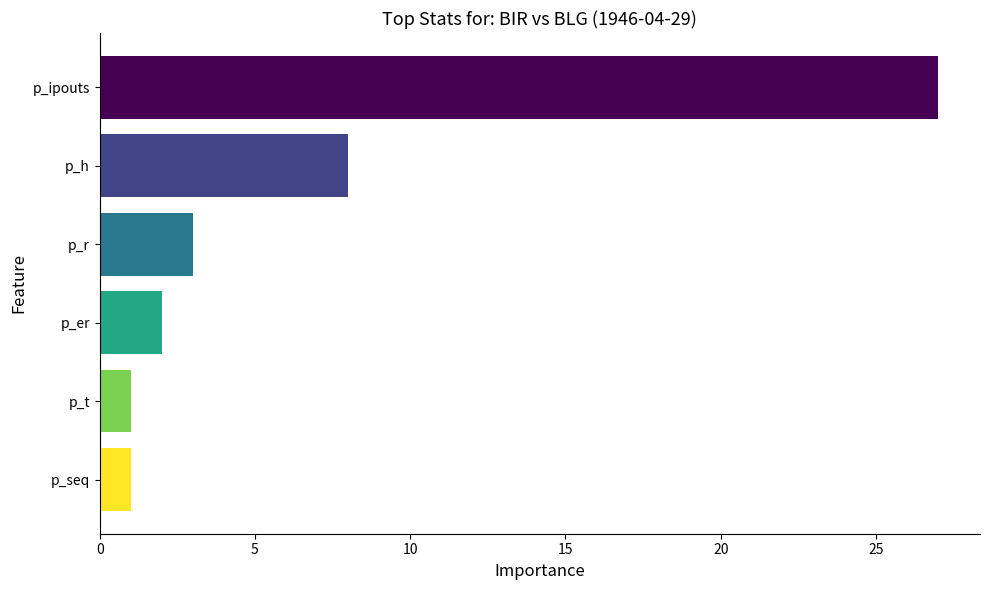

What is the difference between the maximum and minimum values?

26